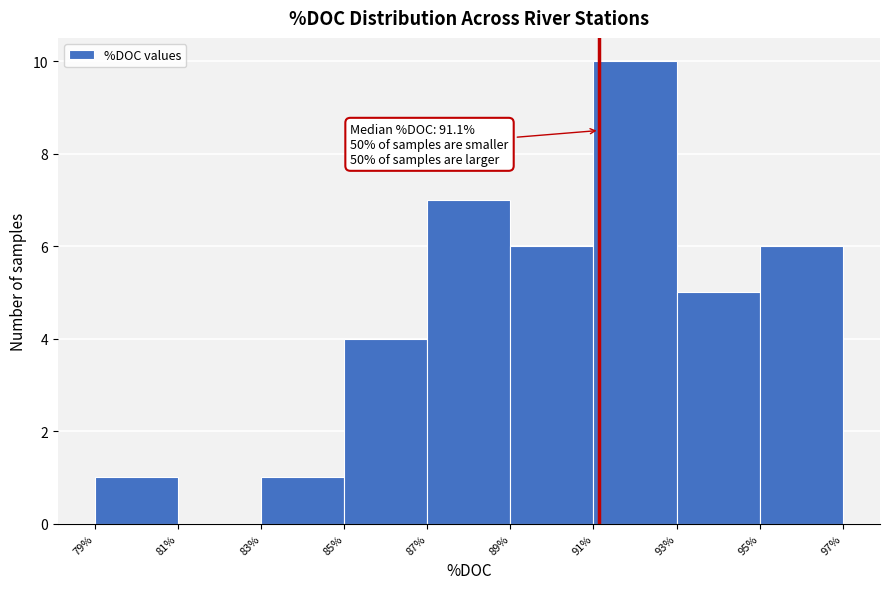

Over which range of the x-axis is the bar tallest?

91% to 93%